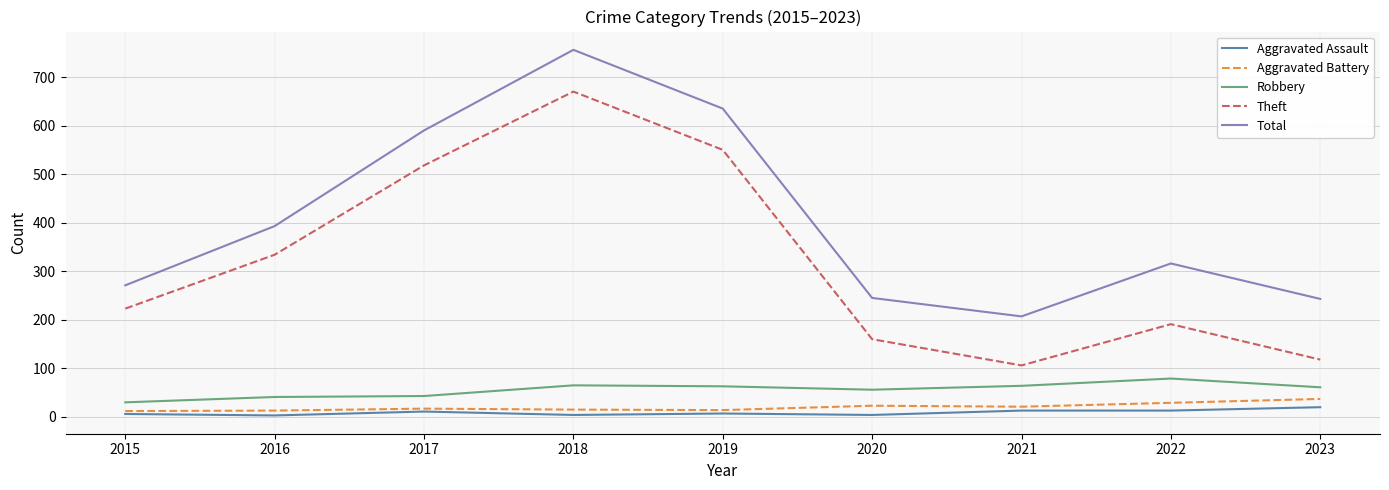

True or false: Aggravated Battery and Robbery intersect in this chart.

False